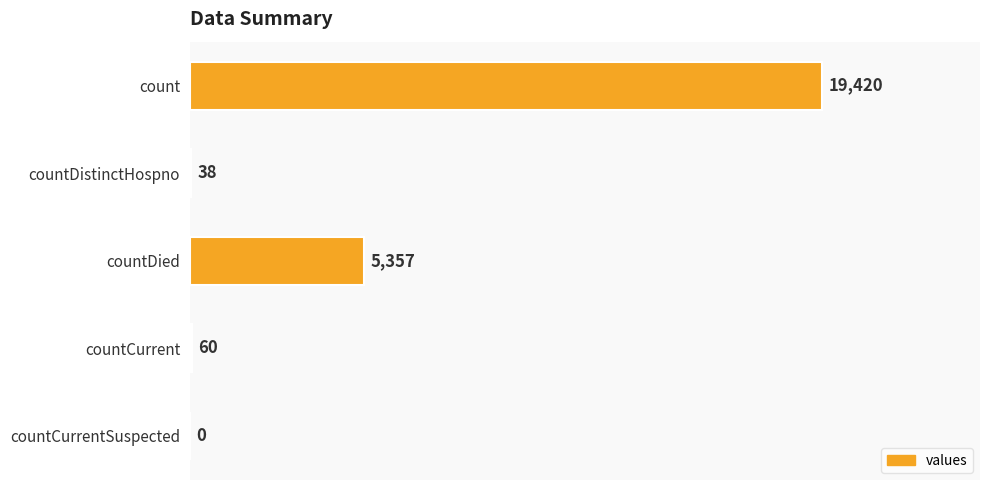

What is the sum of the values at countCurrentSuspected and count?

19420